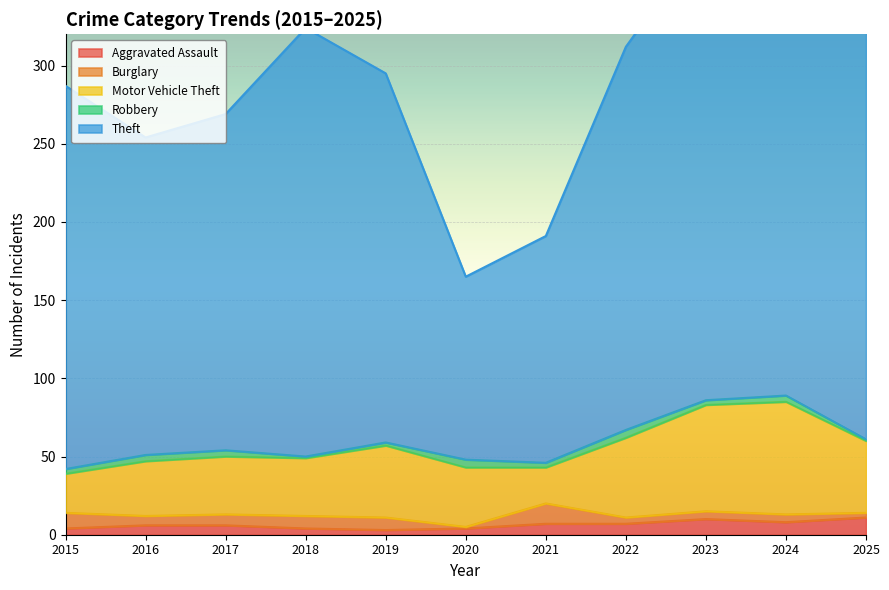

The Robbery series shows 4 at 2021. True or false?

False